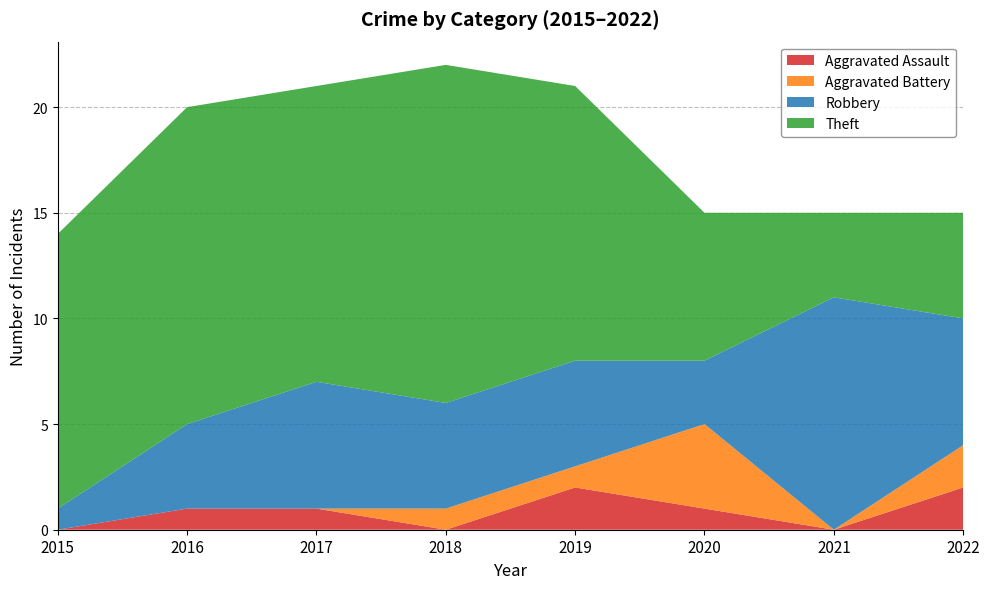

Reading left to right, list all the values displayed in this chart.

Aggravated Assault: 0	1	1	0	2	1	0	2
Aggravated Battery: 0	0	0	1	1	4	0	2
Robbery: 1	4	6	5	5	3	11	6
Theft: 13	15	14	16	13	7	4	5